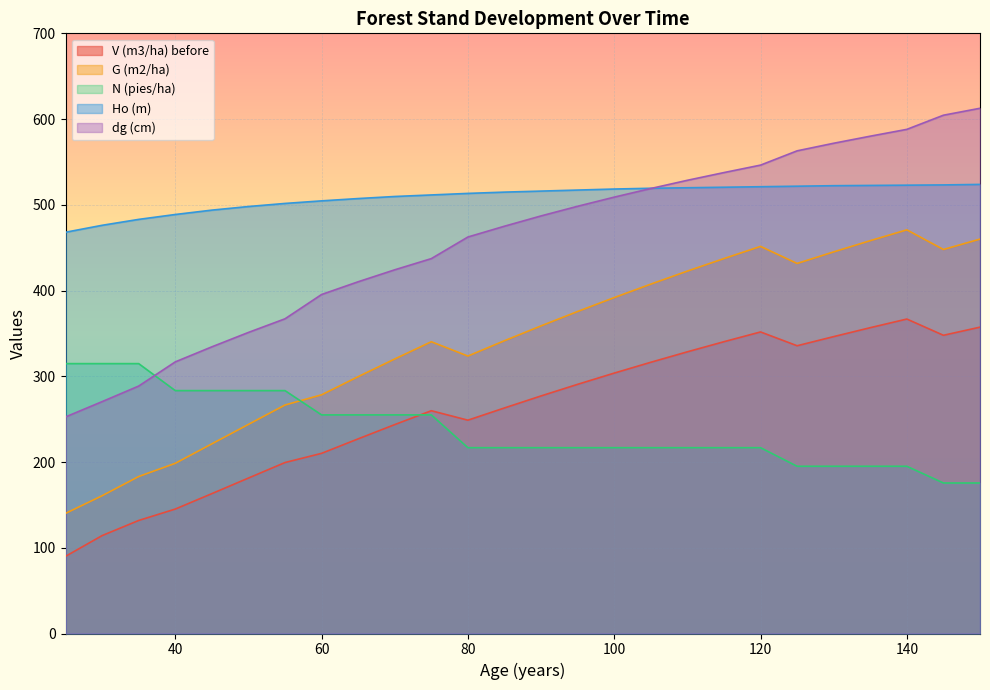

What is the average value of the V (m3/ha) before series?

261.4